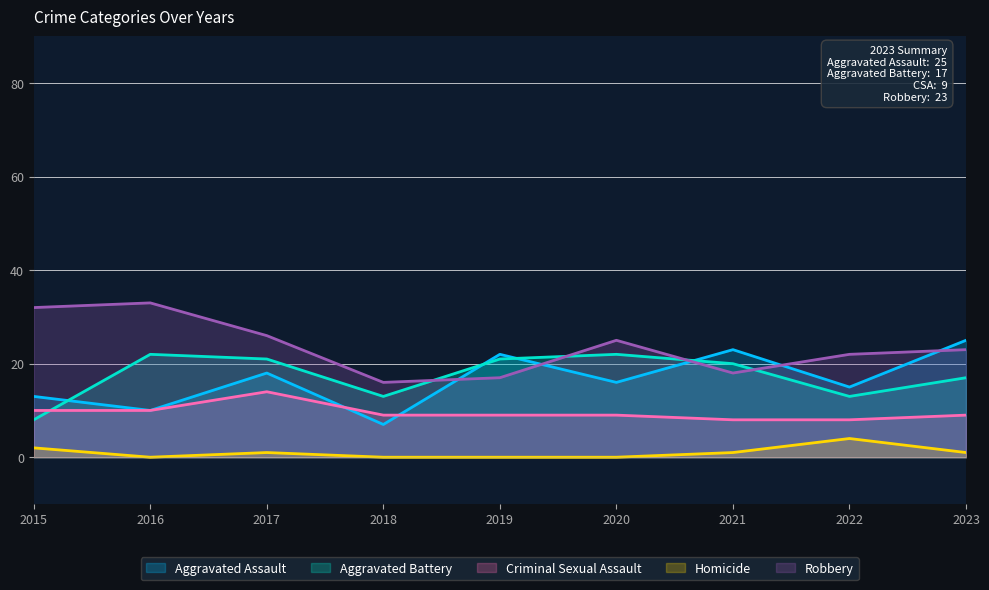

True or false: Homicide and Aggravated Assault intersect in this chart.

False